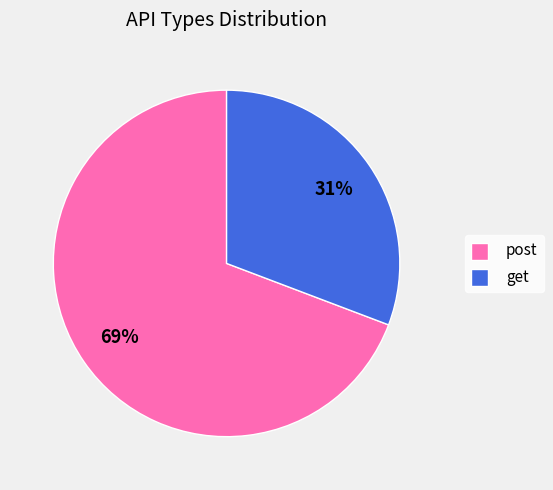

What is the ratio of the value at get to the value at post?

0.4